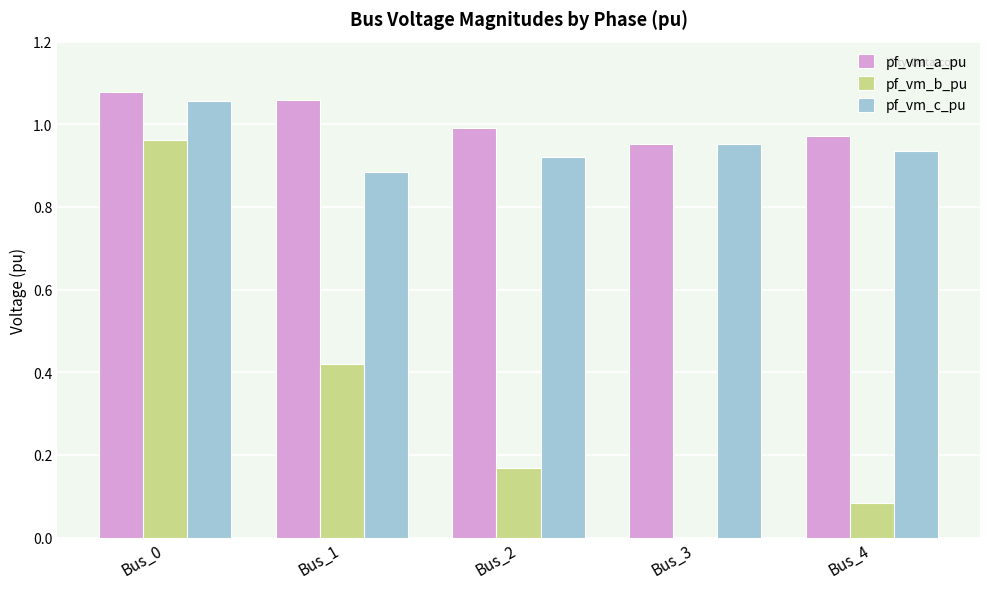

The value of pf_vm_b_pu at Bus_3 is -0.4. True or false?

False